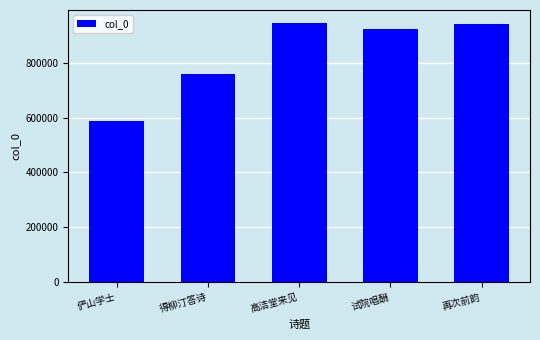

What position from the right is 俨山学士?

5